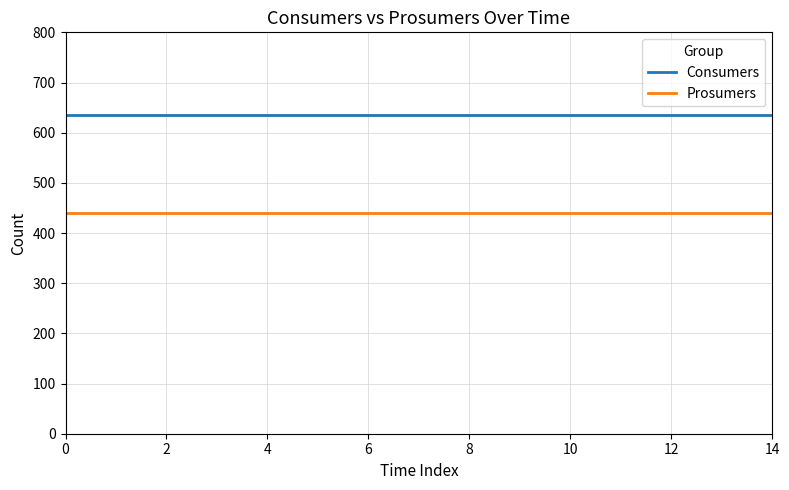

What are all the series names shown in the legend?

Consumers, Prosumers